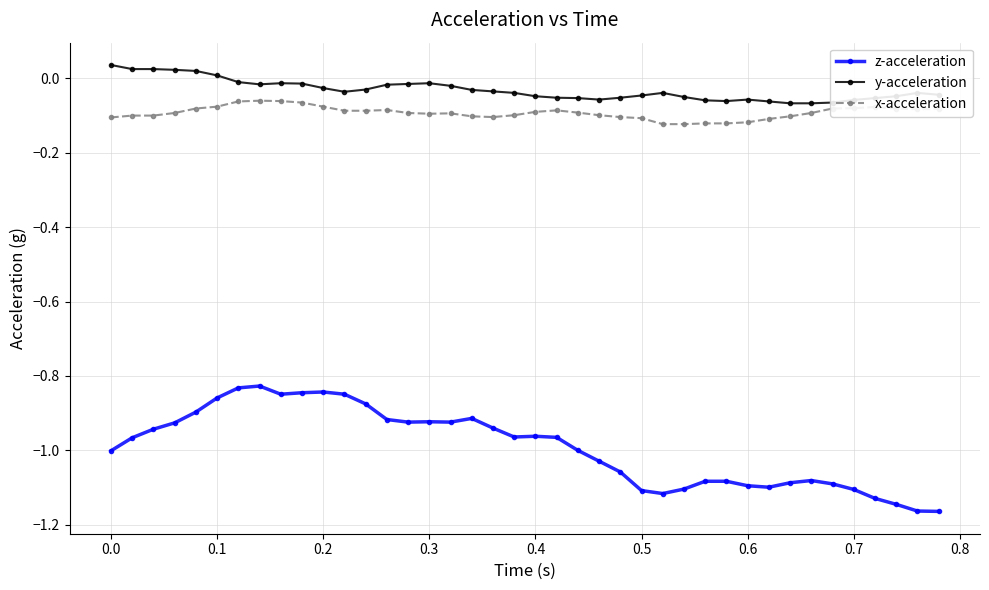

What is the sum of all y-acceleration values?

-1.3